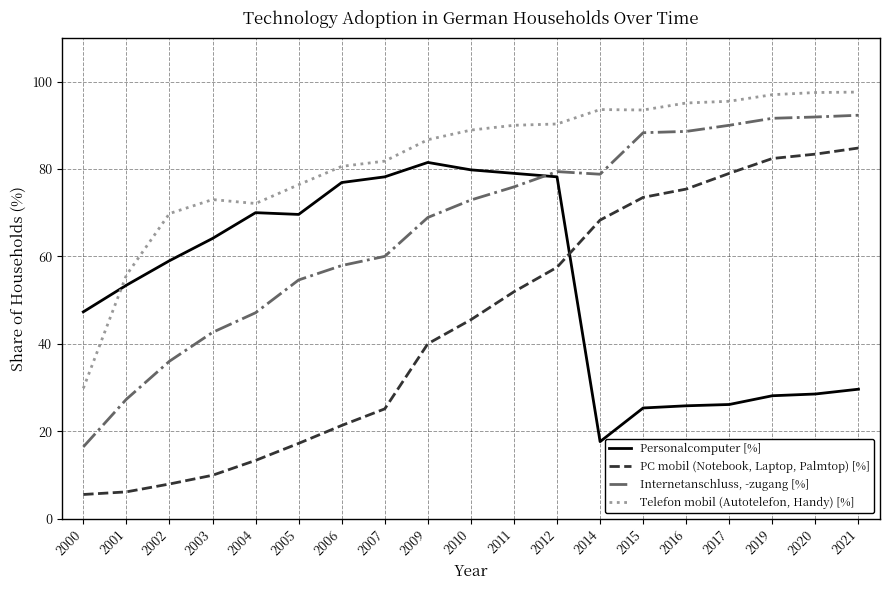

What is the spread (max minus min) of values at 2019?

68.9